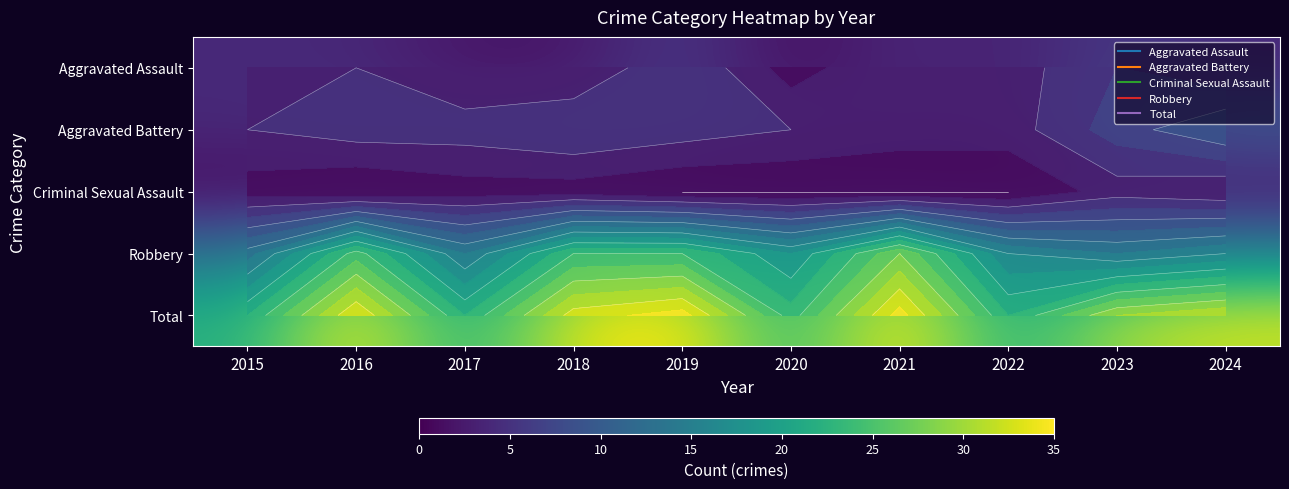

True or false: Total has a value of 37 at 2017.

False